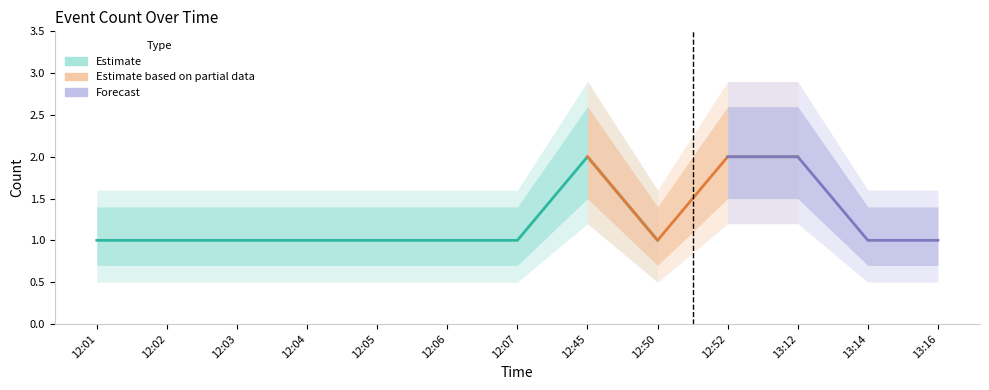

Reading left to right, extract all data points from this chart.

1	1	1	1	1	1	1	2	1	2	2	1	1